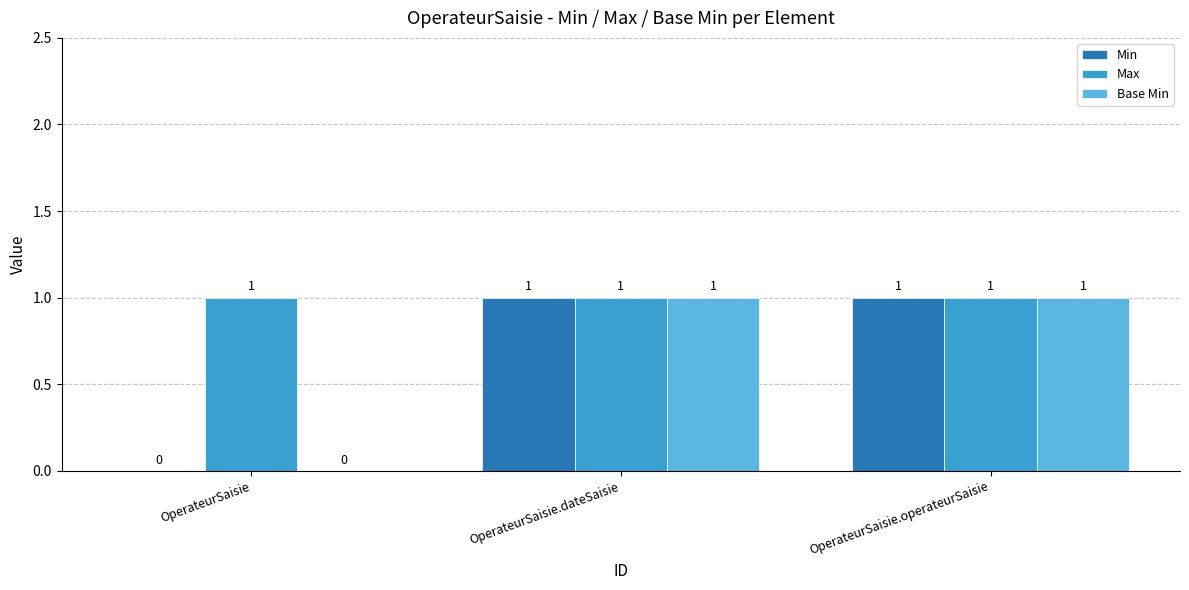

Reading left to right, transcribe all the data shown in this chart.

Min: OperateurSaisie=0	OperateurSaisie.dateSaisie=1	OperateurSaisie.operateurSaisie=1
Max: OperateurSaisie=1	OperateurSaisie.dateSaisie=1	OperateurSaisie.operateurSaisie=1
Base Min: OperateurSaisie=0	OperateurSaisie.dateSaisie=1	OperateurSaisie.operateurSaisie=1